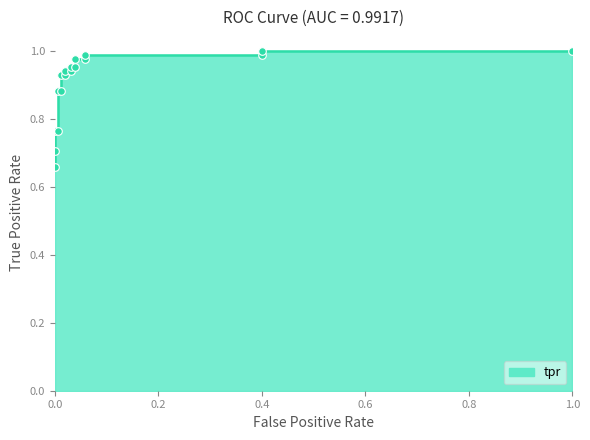

What is the change in value from 0 to 0.006451612903225806?

+0.2